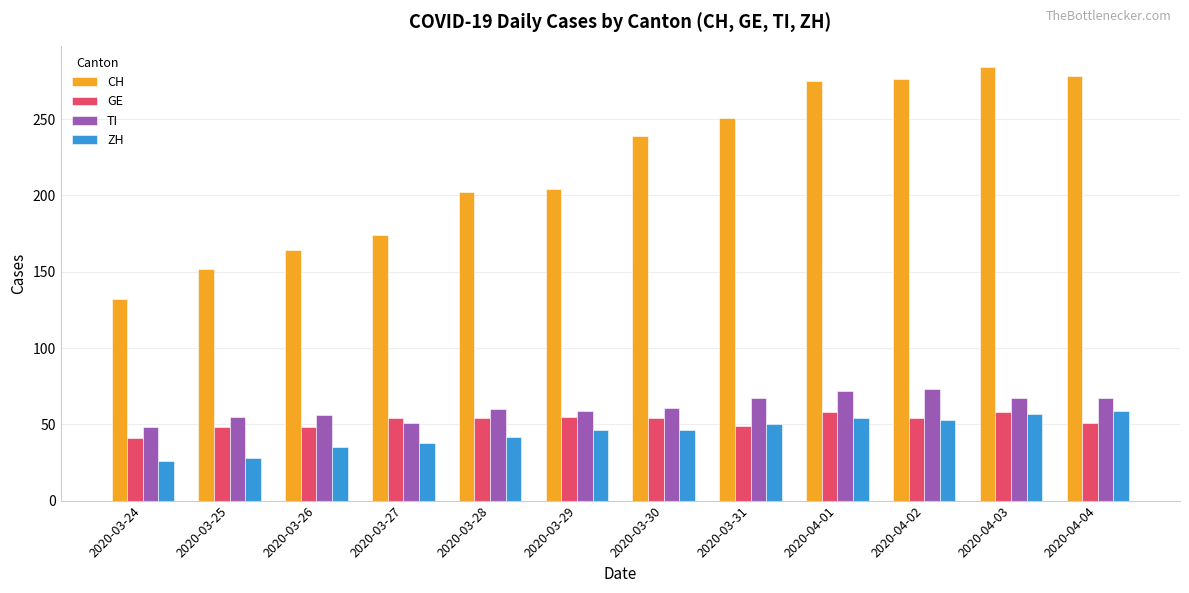

What is the smallest value displayed?

26